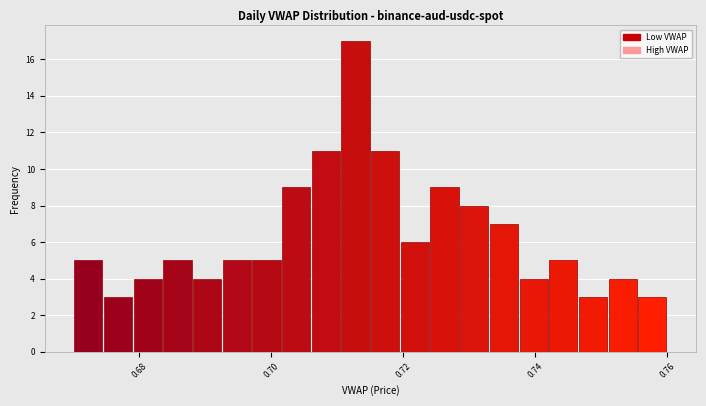

Around what value on the x-axis is the tallest bar? Give the approximate position of its centre, as read against the axis.

0.712